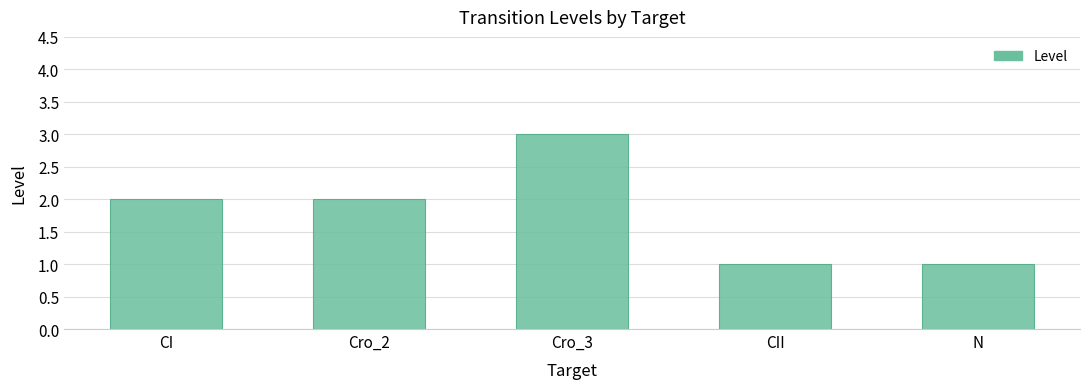

What is the ratio of the value at Cro_2 to the value at Cro_3?

0.7